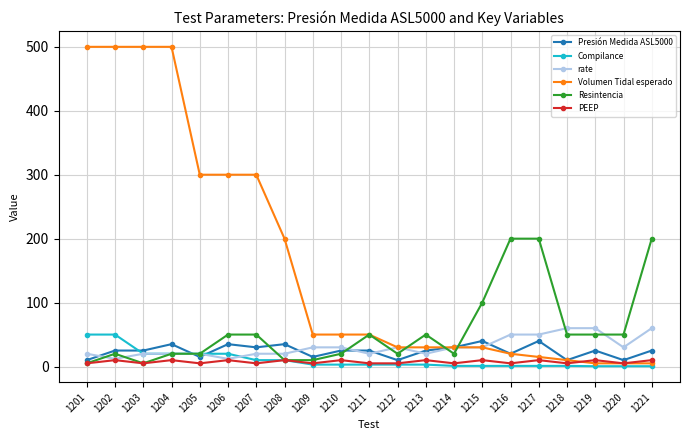

Is this an area chart (filled region under the line)?

No